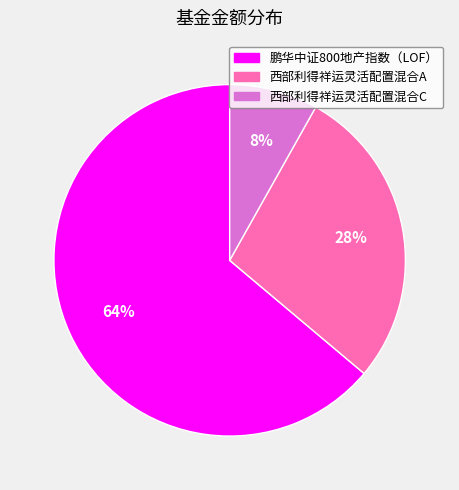

Count the number of slices in the pie.

3